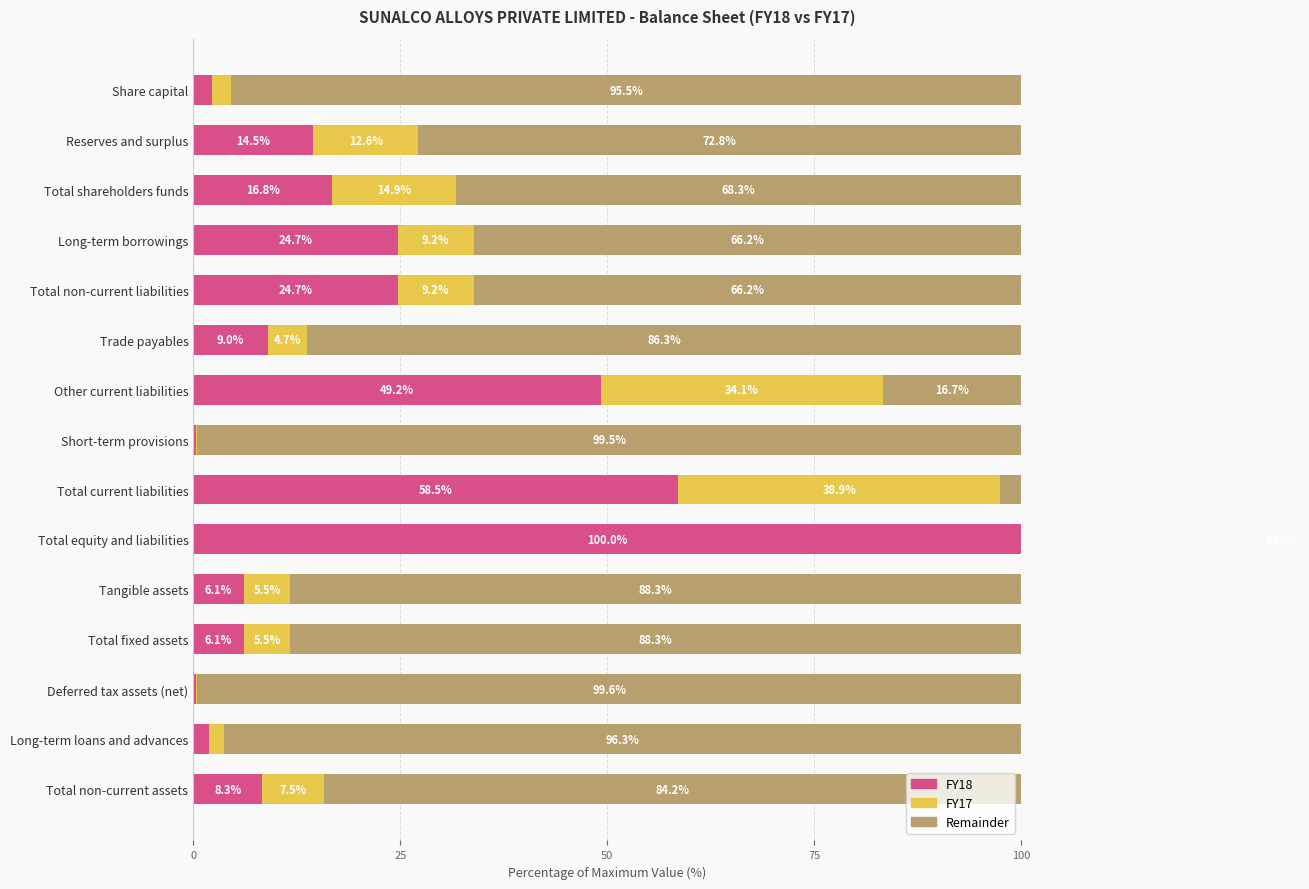

Read the FY17 value at Total shareholders funds.

14.9